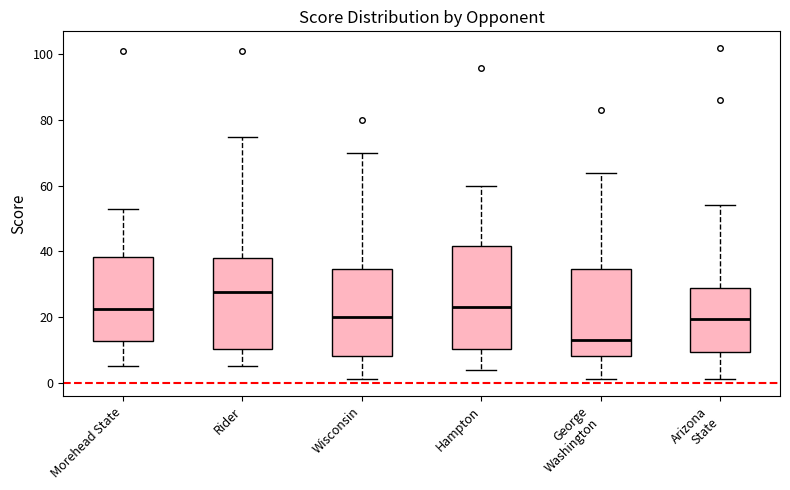

Reading left to right, read every box against the y-axis: the position of its median line, the range the box covers, and the ends of its whiskers. The values are not printed on the chart, so give them approximately, as read against the axis.

Morehead State: median 22, box 12 to 38, whiskers 6 to 54
Rider: median 28, box 10 to 38, whiskers 6 to 76
Wisconsin: median 20, box 8 to 34, whiskers 2 to 70
Hampton: median 24, box 10 to 42, whiskers 4 to 60
George Washington: median 14, box 8 to 34, whiskers 2 to 64
Arizona State: median 20, box 10 to 28, whiskers 2 to 54